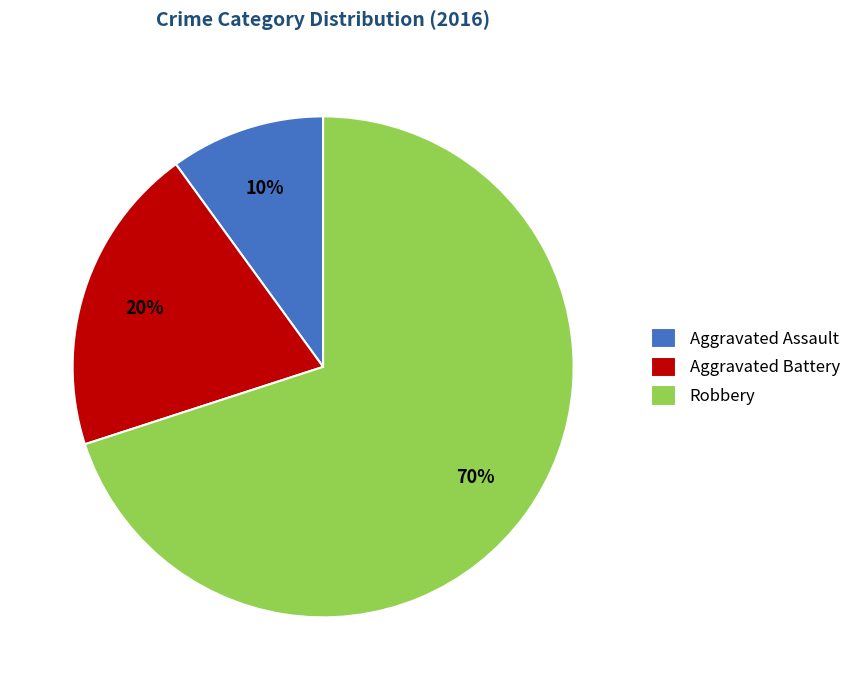

True or false: Aggravated Battery accounts for 20% of the total.

True